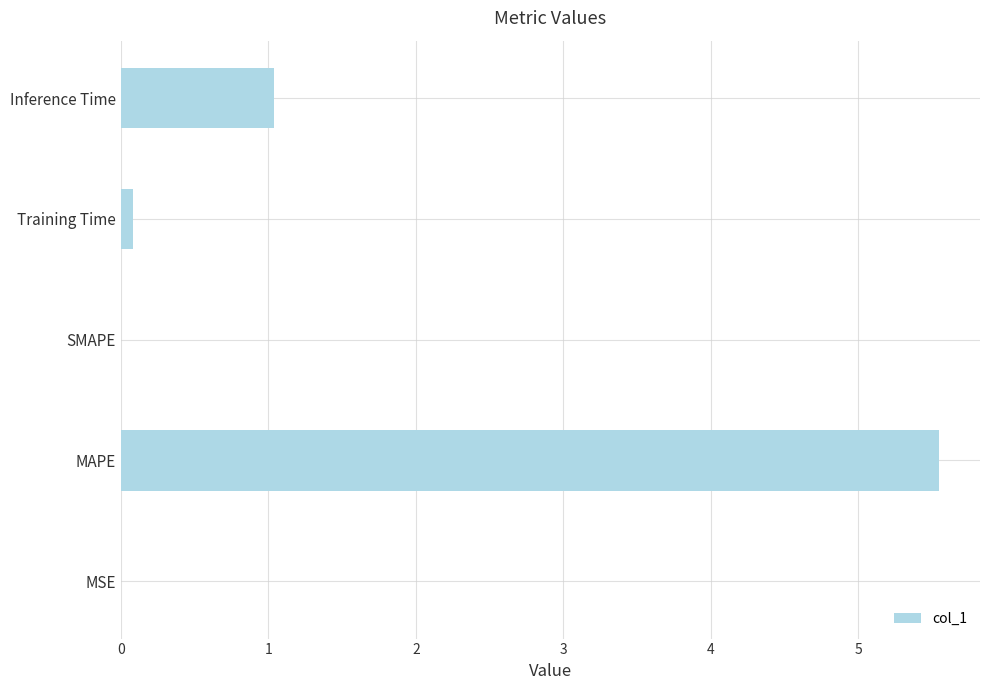

Between SMAPE and MAPE, which is larger?

MAPE